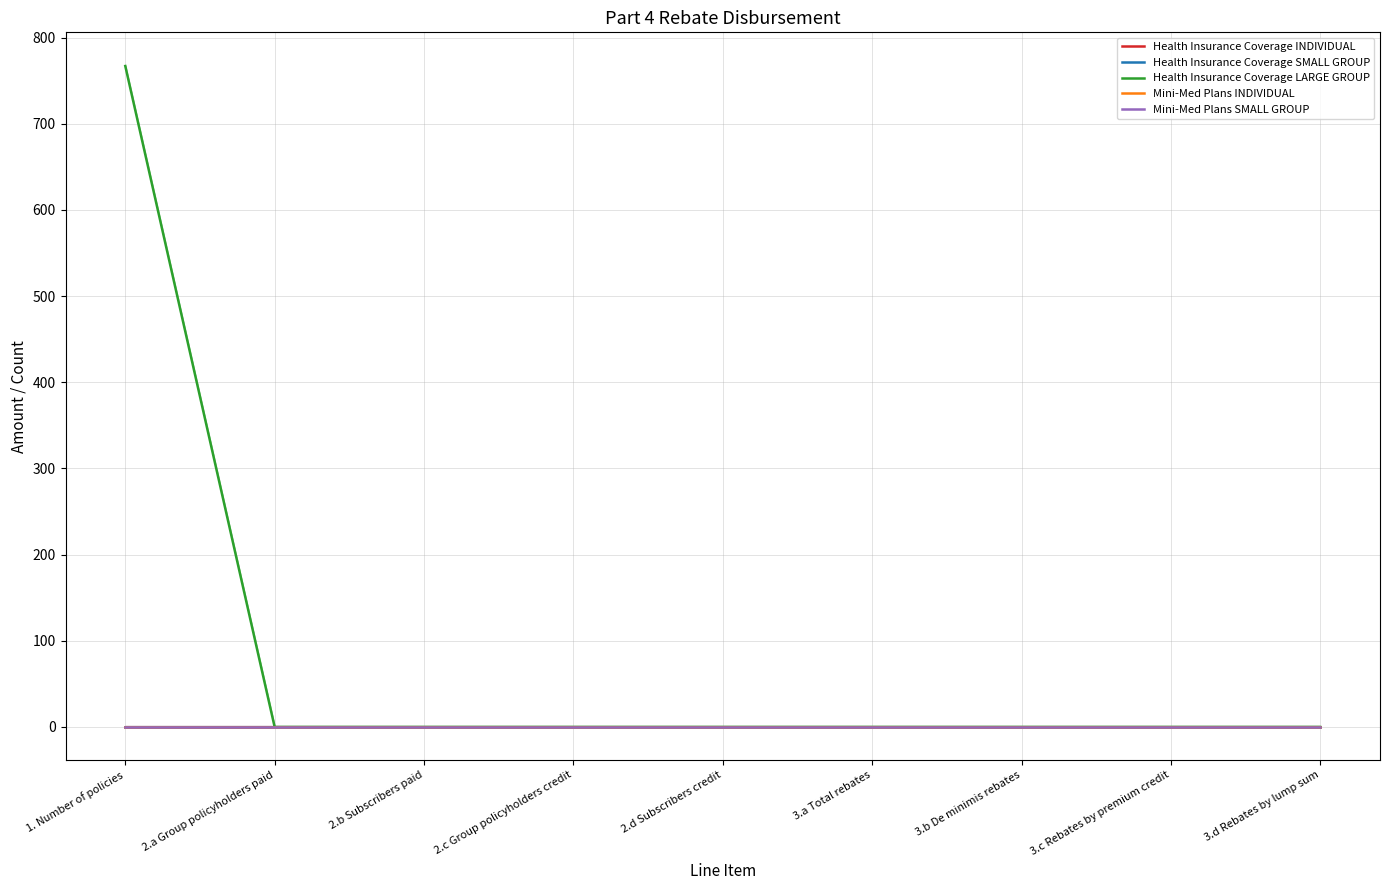

Reading left to right, transcribe all the data shown in this chart.

Health Insurance Coverage INDIVIDUAL: 1. Number of policies=0	2.a Group policyholders paid=0	2.b Subscribers paid=0	2.c Group policyholders credit=0	2.d Subscribers credit=0	3.a Total rebates=0	3.b De minimis rebates=0	3.c Rebates by premium credit=0	3.d Rebates by lump sum=0
Health Insurance Coverage SMALL GROUP: 1. Number of policies=0	2.a Group policyholders paid=0	2.b Subscribers paid=0	2.c Group policyholders credit=0	2.d Subscribers credit=0	3.a Total rebates=0	3.b De minimis rebates=0	3.c Rebates by premium credit=0	3.d Rebates by lump sum=0
Health Insurance Coverage LARGE GROUP: 1. Number of policies=767	2.a Group policyholders paid=0	2.b Subscribers paid=0	2.c Group policyholders credit=0	2.d Subscribers credit=0	3.a Total rebates=0	3.b De minimis rebates=0	3.c Rebates by premium credit=0	3.d Rebates by lump sum=0
Mini-Med Plans INDIVIDUAL: 1. Number of policies=0	2.a Group policyholders paid=0	2.b Subscribers paid=0	2.c Group policyholders credit=0	2.d Subscribers credit=0	3.a Total rebates=0	3.b De minimis rebates=0	3.c Rebates by premium credit=0	3.d Rebates by lump sum=0
Mini-Med Plans SMALL GROUP: 1. Number of policies=0	2.a Group policyholders paid=0	2.b Subscribers paid=0	2.c Group policyholders credit=0	2.d Subscribers credit=0	3.a Total rebates=0	3.b De minimis rebates=0	3.c Rebates by premium credit=0	3.d Rebates by lump sum=0